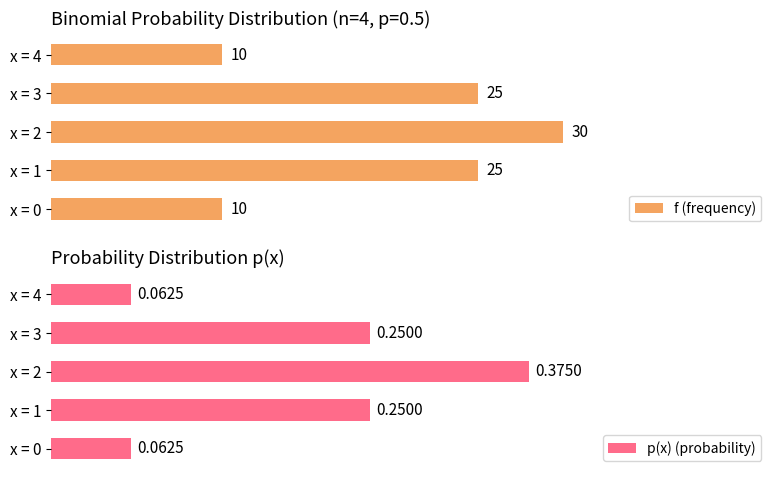

At which label does f (frequency) reach its peak?

x = 2